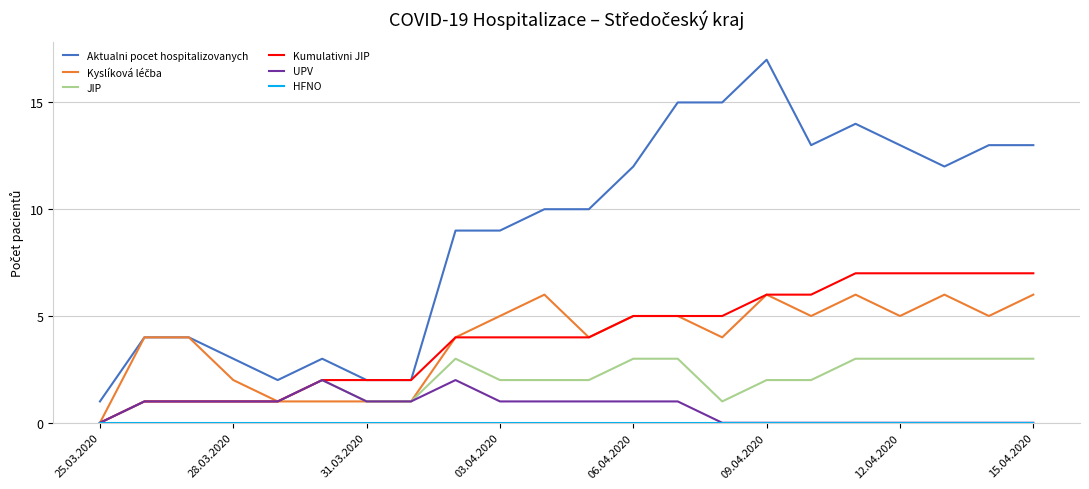

What is the sum of all Aktualni pocet hospitalizovanych values?

196